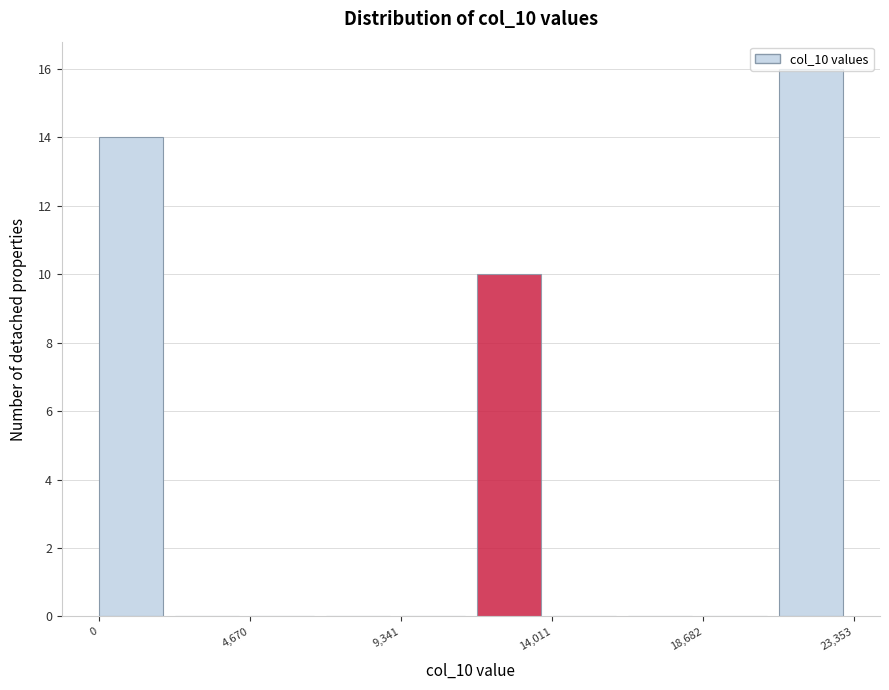

Reading left to right, transcribe this chart: for each bar, give the range it covers on the x-axis and its height. Neither the bar edges nor the heights are printed on the chart, so give them approximately, as read against the axes.

0 to 2500: 14
2500 to 4500: 0
4500 to 7000: 0
7000 to 9500: 0
9500 to 11500: 0
11500 to 14000: 10
14000 to 16500: 0
16500 to 18500: 0
18500 to 21000: 0
21000 to 23500: 16